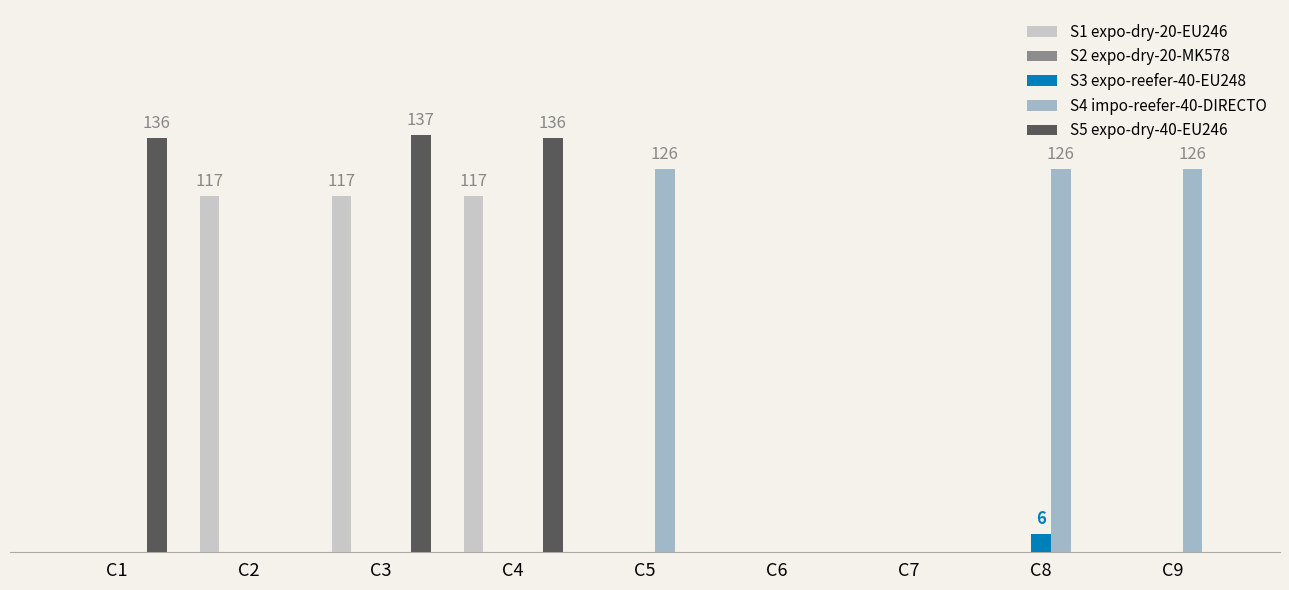

Are the bars horizontal?

No